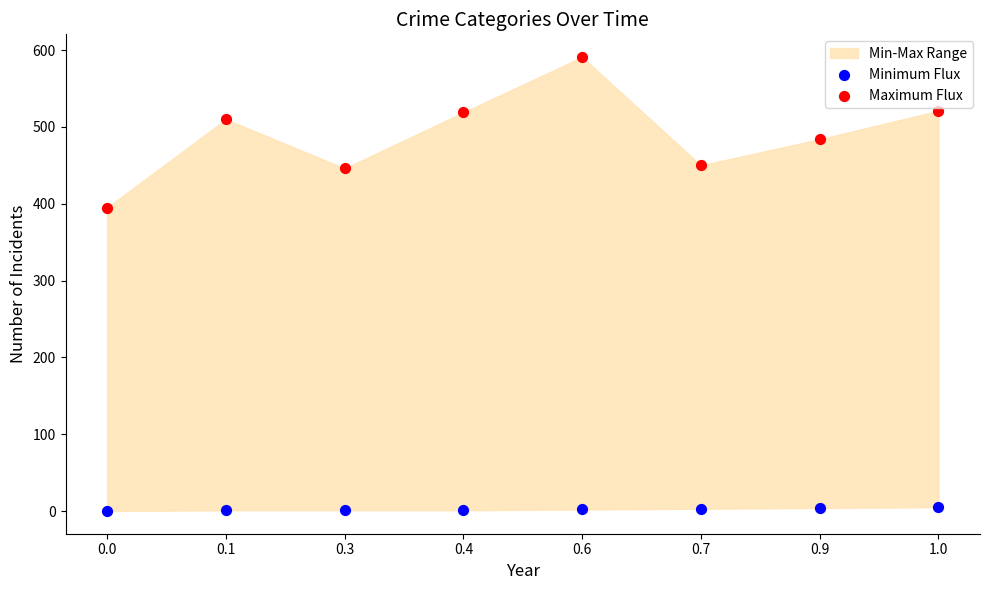

Across all data points, what is the range of Y values (max minus min)?

591